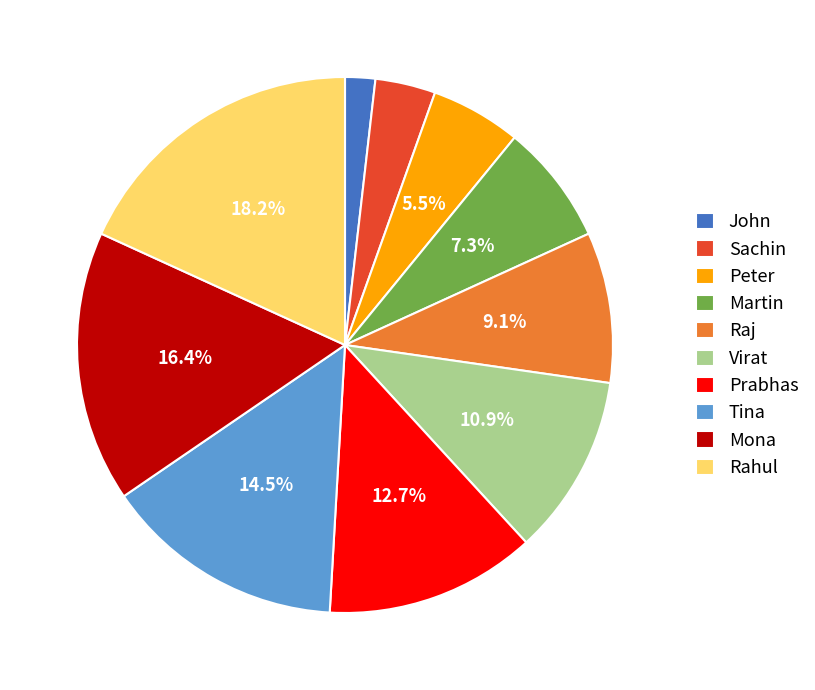

What percentage is the Sachin slice, to the nearest percent?

4%